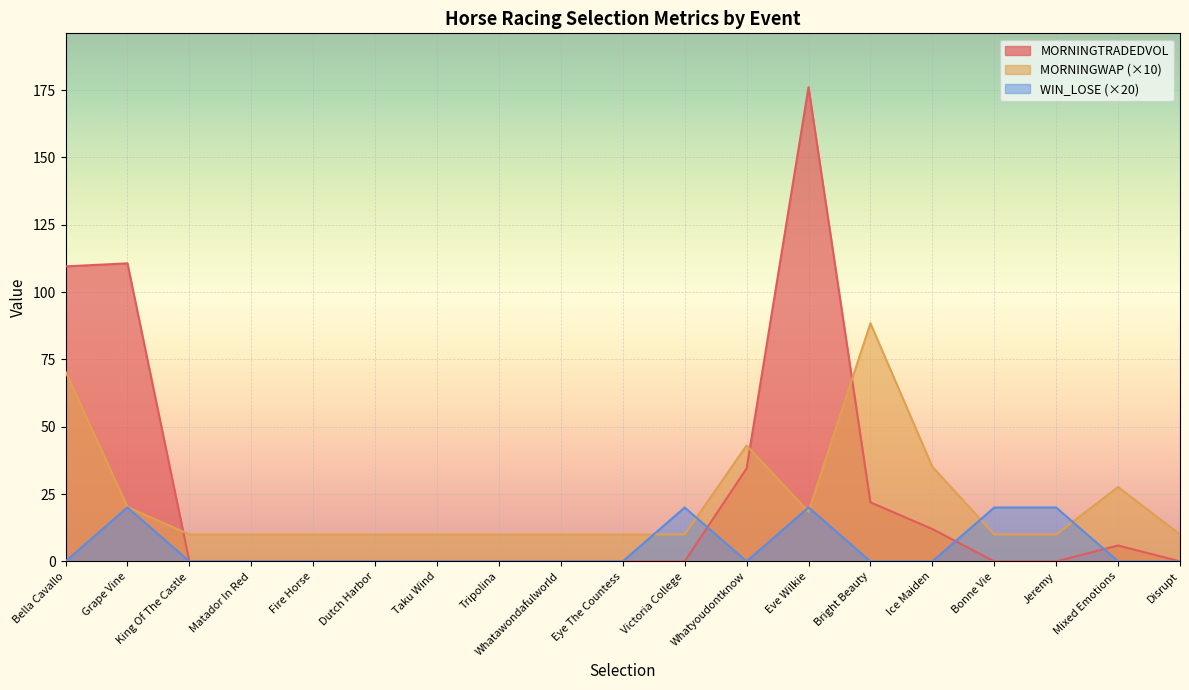

Is the value of MORNINGTRADEDVOL at Taku Wind greater than the value of WIN_LOSE at Tripolina?

No